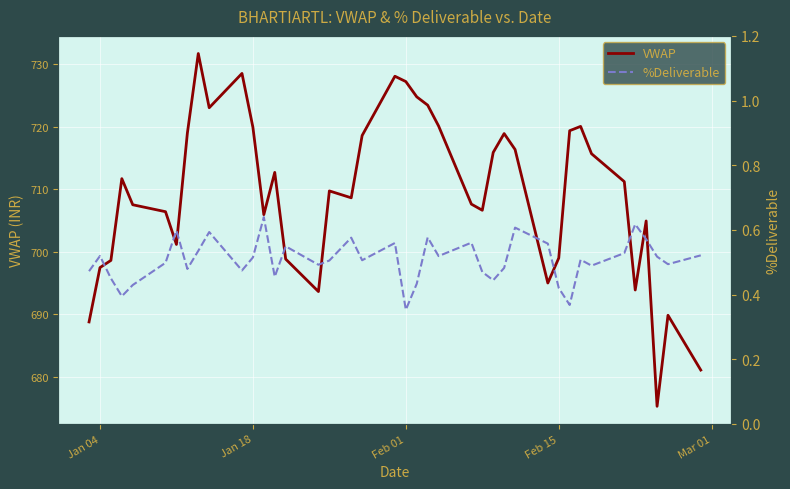

True or false: VWAP has a value of 386.2 at Jan 18.

False